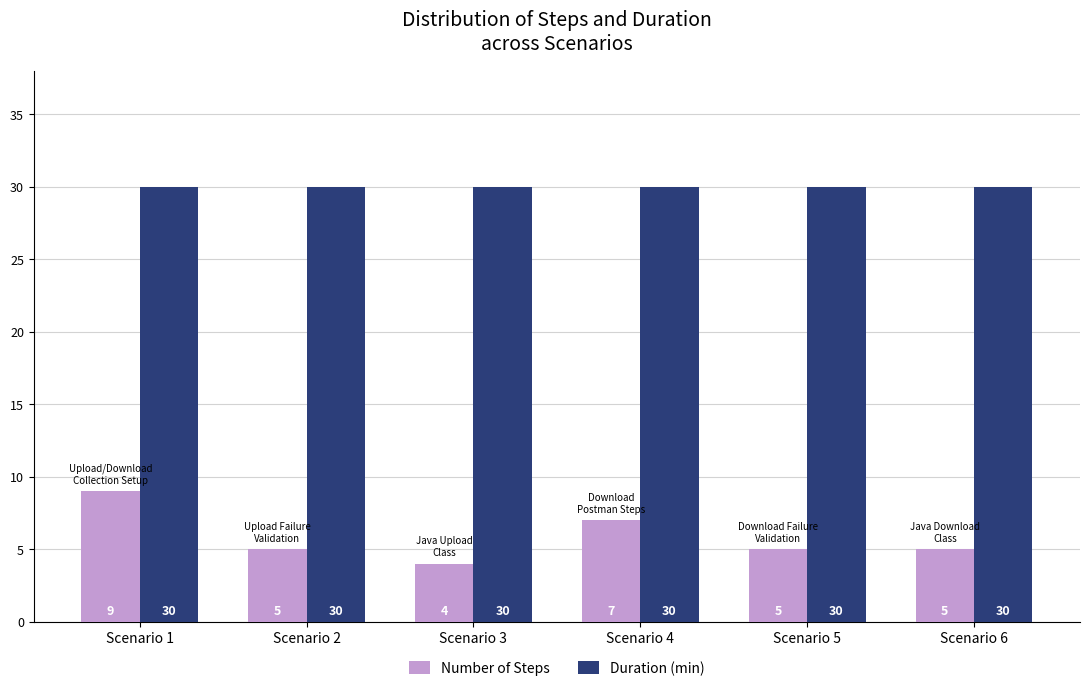

Which series has the largest total across all categories?

Duration (min)